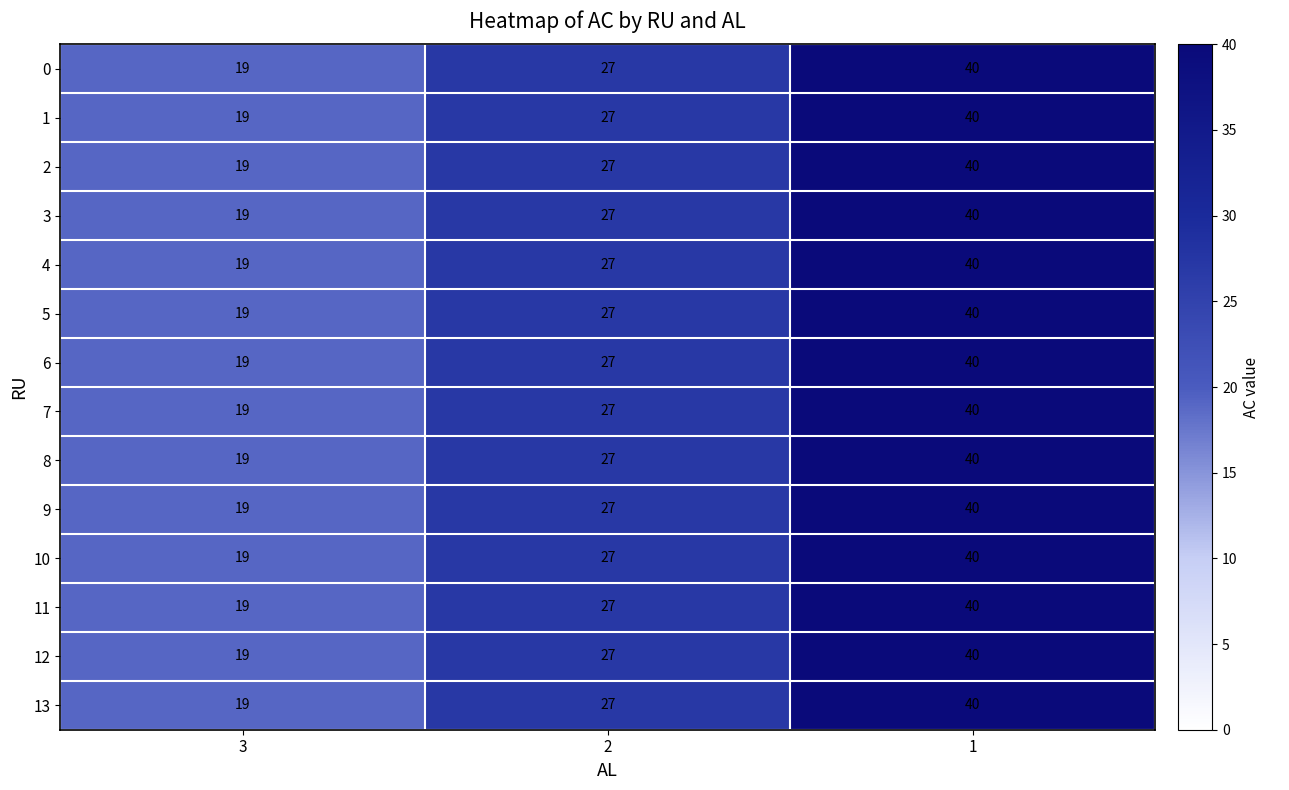

What is the total value across all series at 1?

560